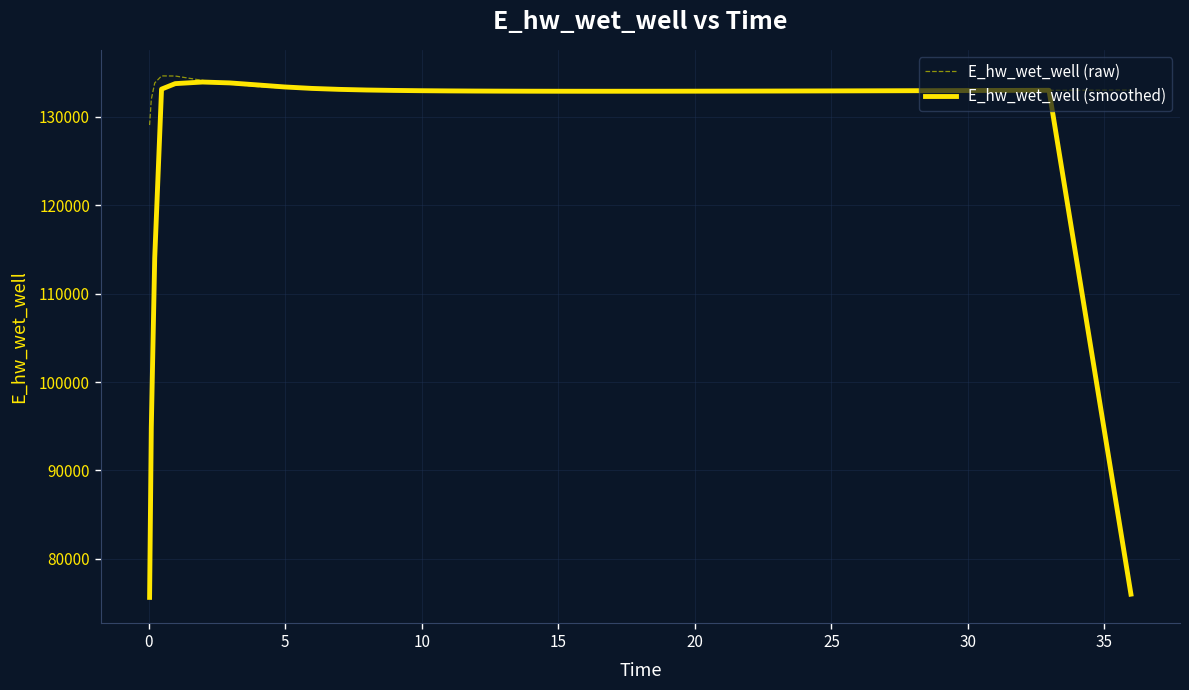

List the series in order of their peak value, lowest first.

E_hw_wet_well (smoothed), E_hw_wet_well (raw)